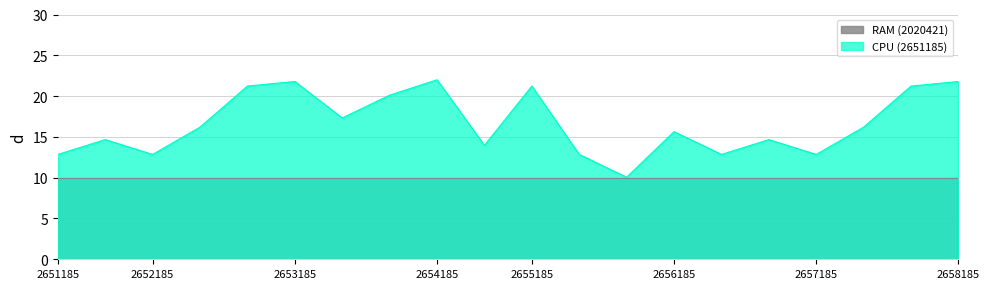

List the series in order of their overall mean, lowest first.

RAM (2020421), CPU (2651185)